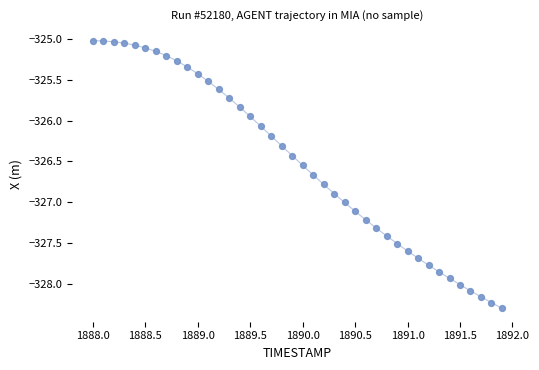

What is the range of Y values (max minus min)?

3.3